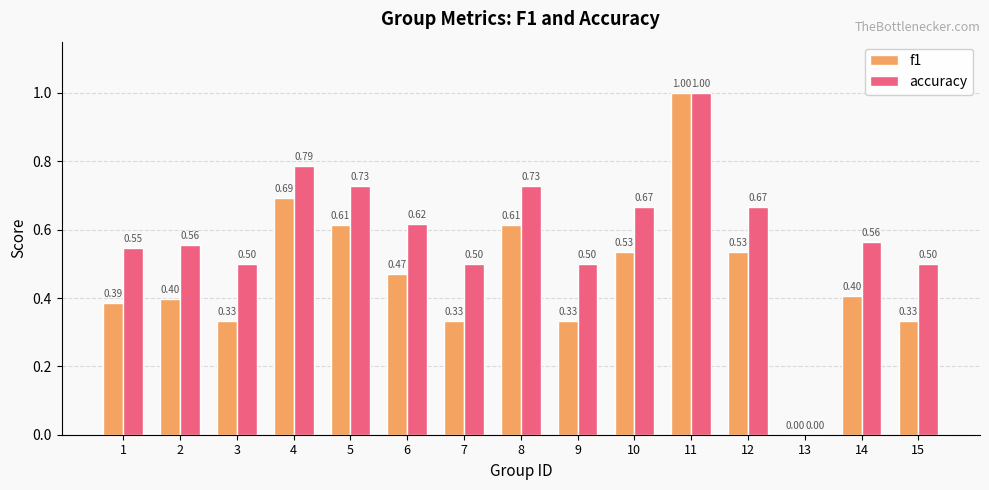

What is the sum of the accuracy values at 5 and 15?

1.2